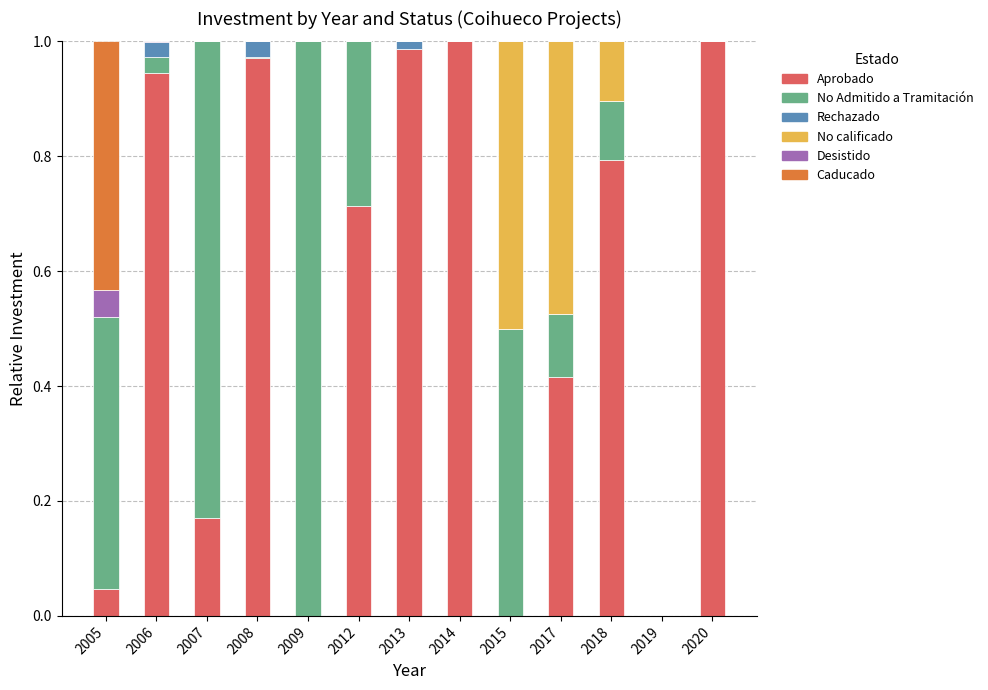

Is it true that Aprobado equals 1.0 at 2008?

True